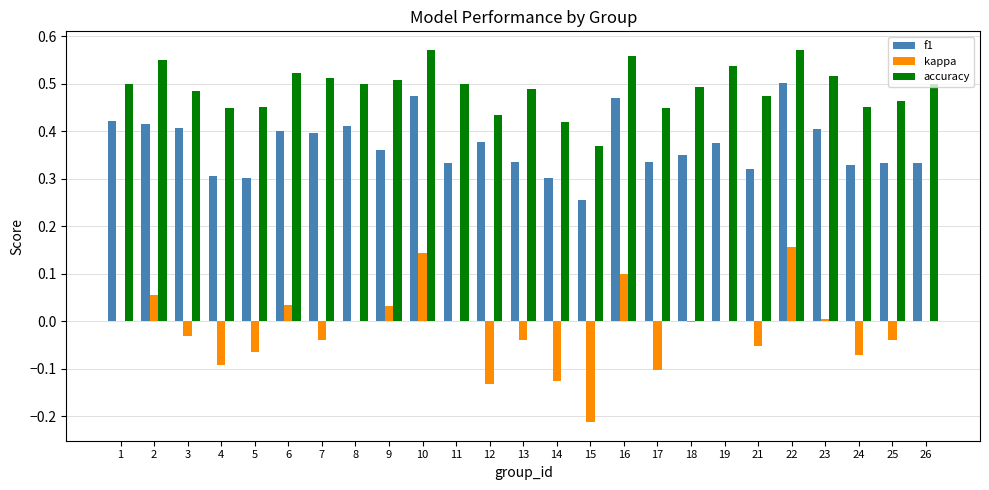

Which category has the highest value in the f1 series?

22